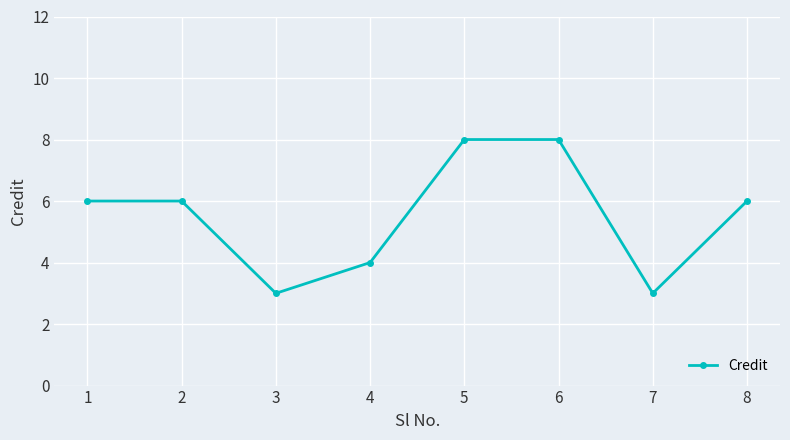

Does the chart display data point markers on the line(s)?

Yes